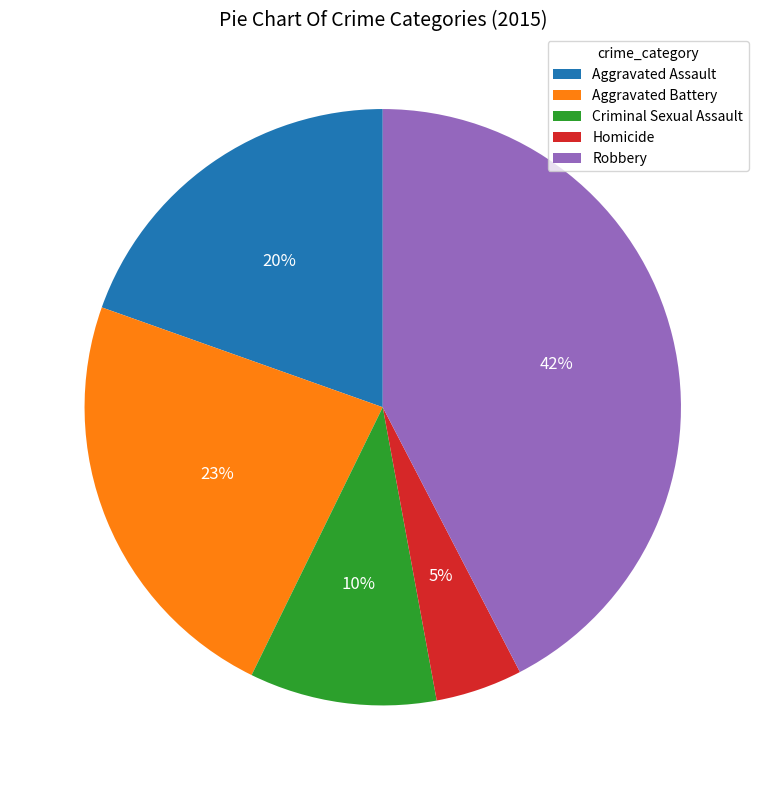

To the nearest percent, what is the average slice percentage?

20%